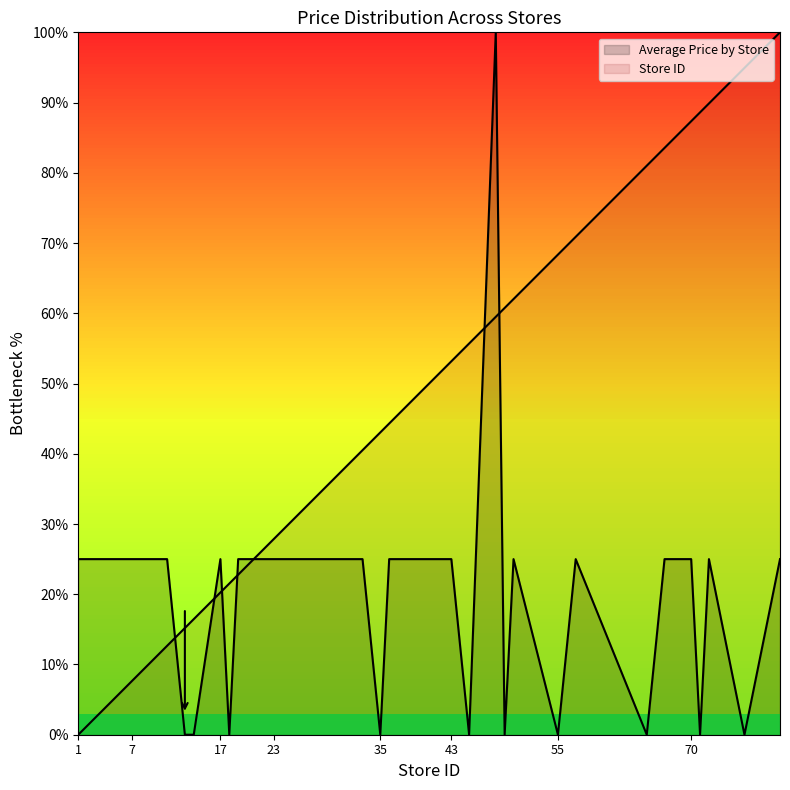

What is the value of the Store ID point at the 6th from the left?

7.6